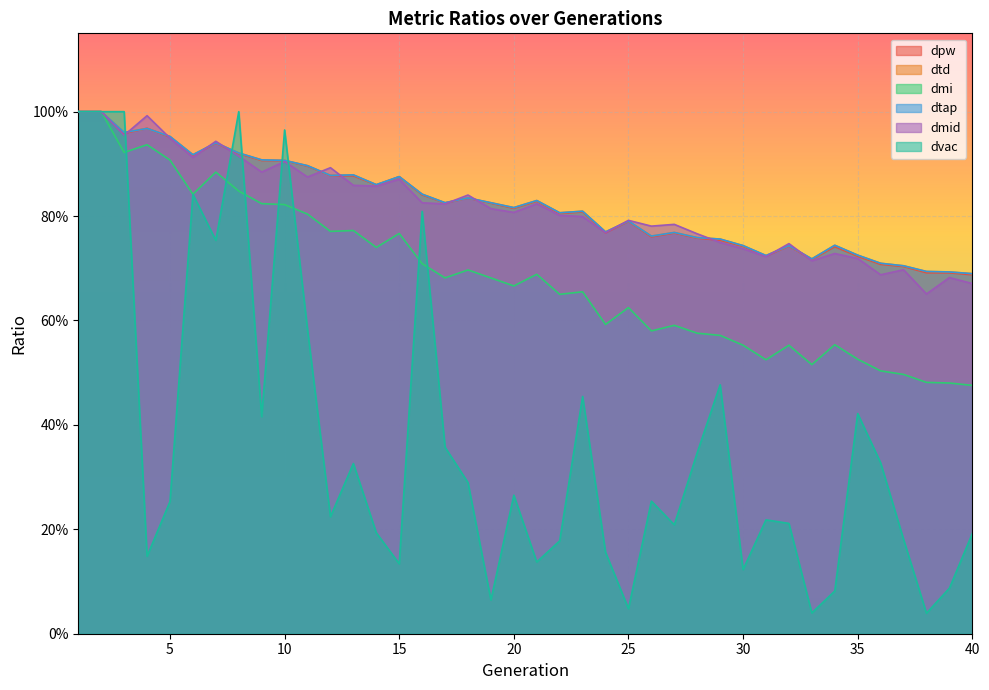

Between 7 and 5, which is larger?

5